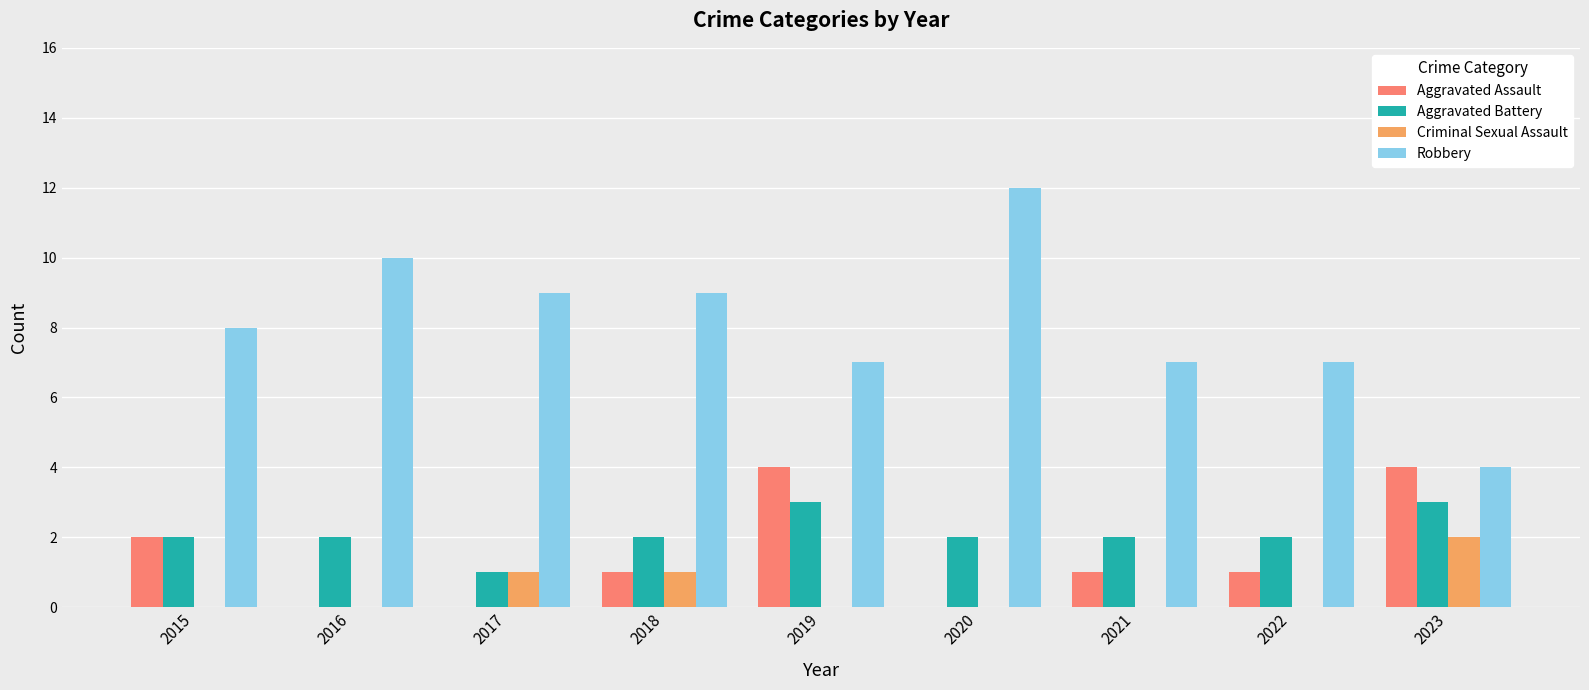

What is the greatest value displayed?

12